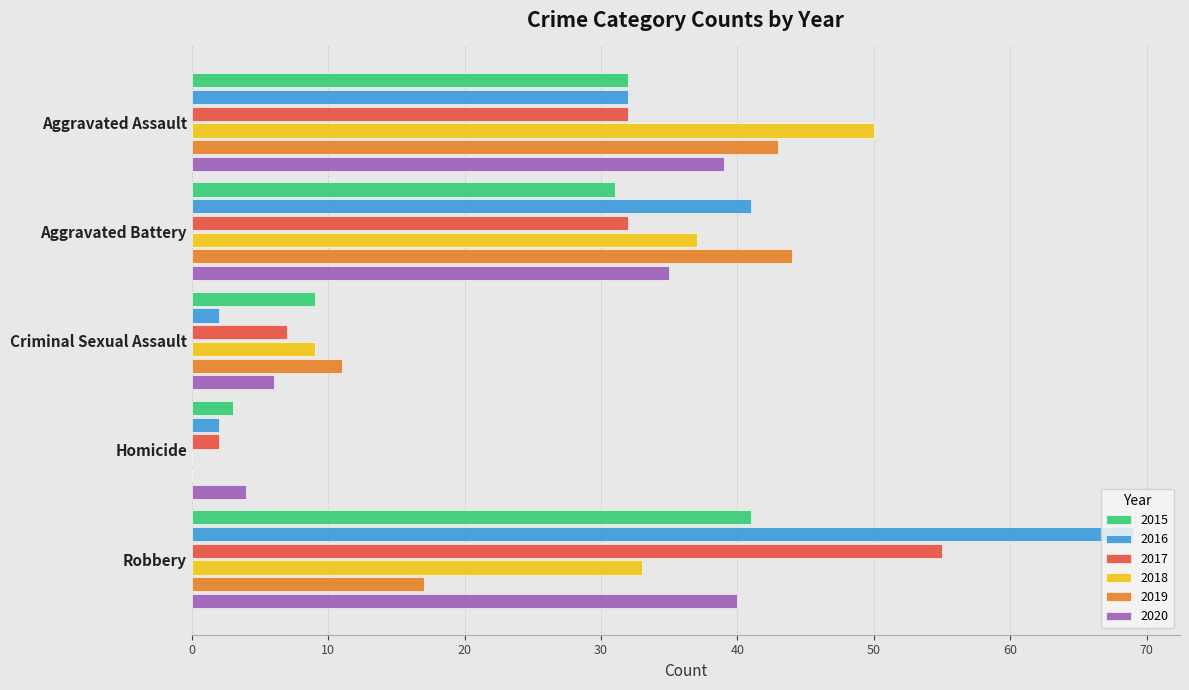

Which category has the highest value across all series?

Robbery